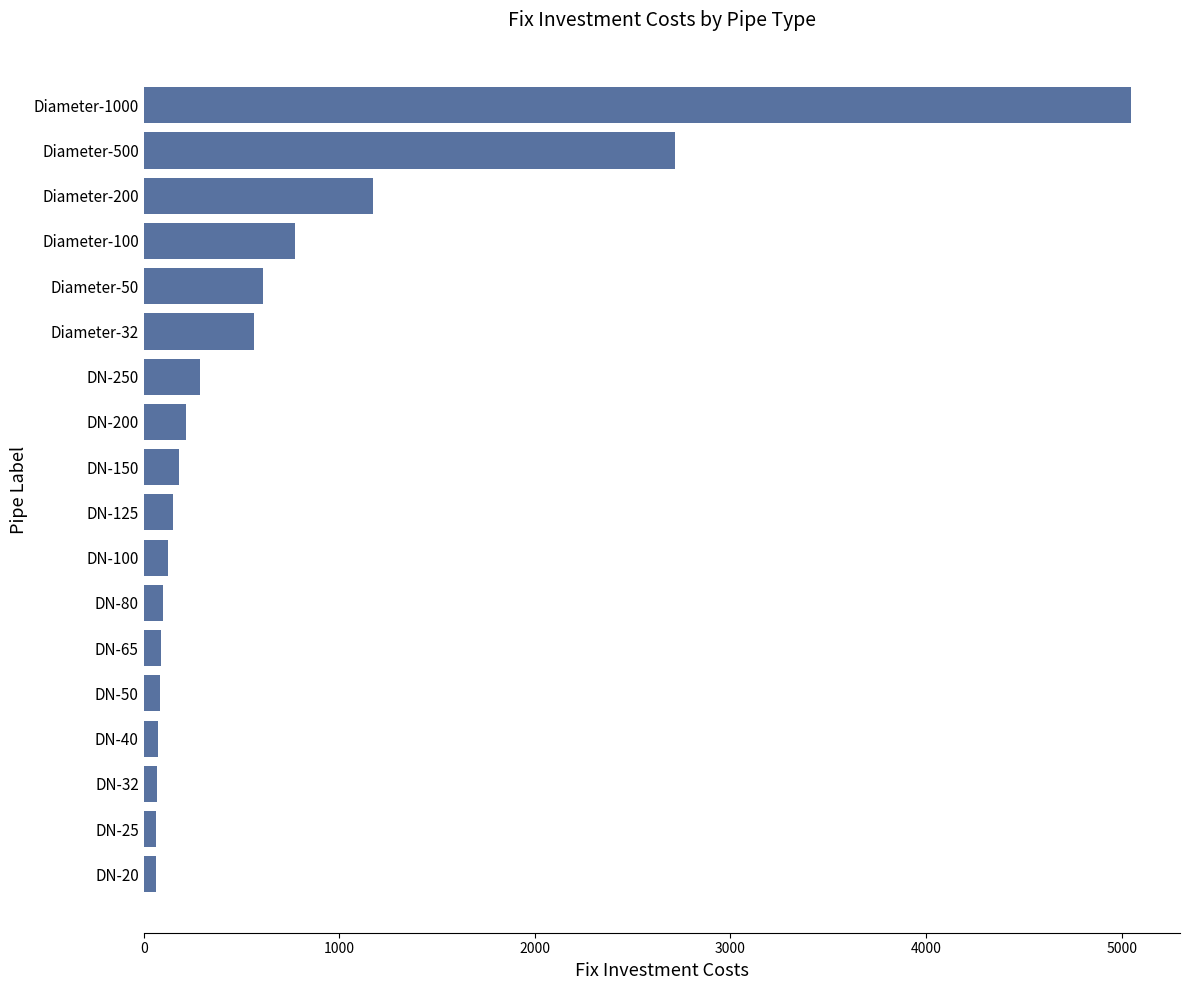

Are the bars grouped side by side (vs. stacked)?

No